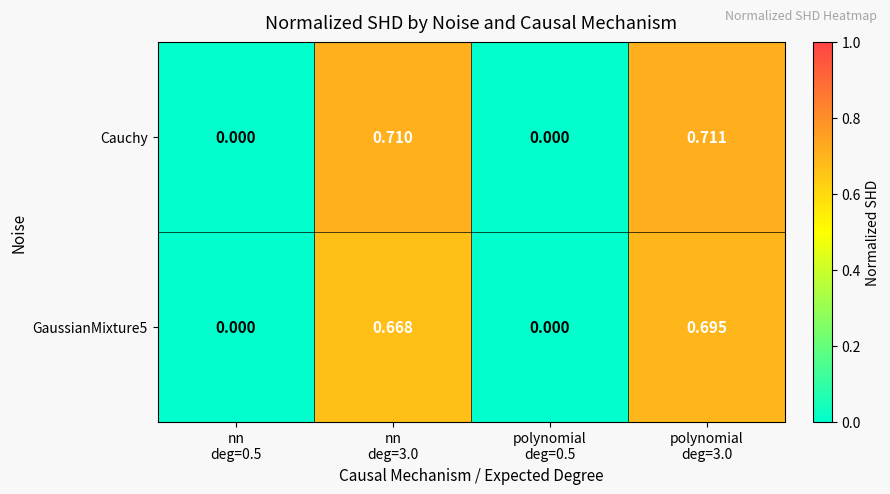

List the series in order of their overall mean, highest first.

Cauchy, GaussianMixture5